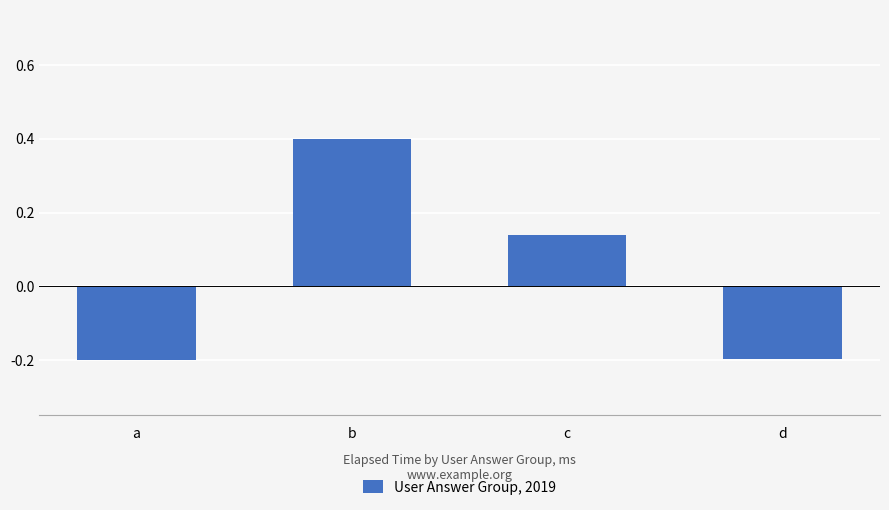

Is it true that the value at d is -0.1?

False